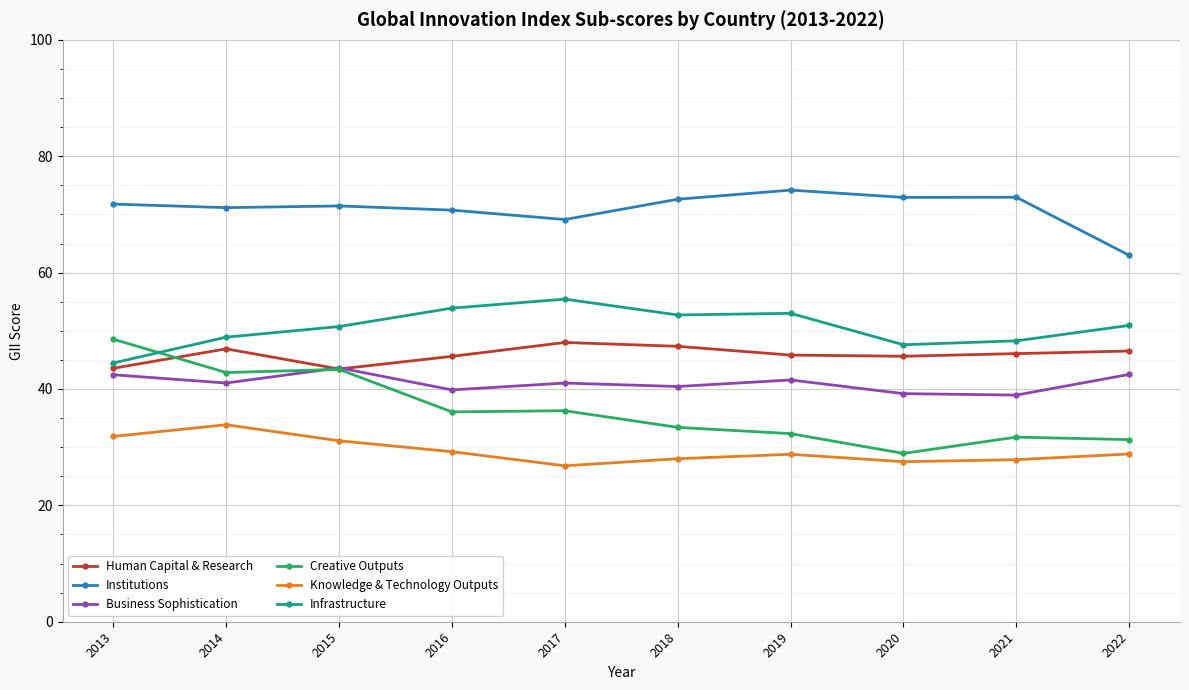

Where is the first local maximum for Business Sophistication?

2015